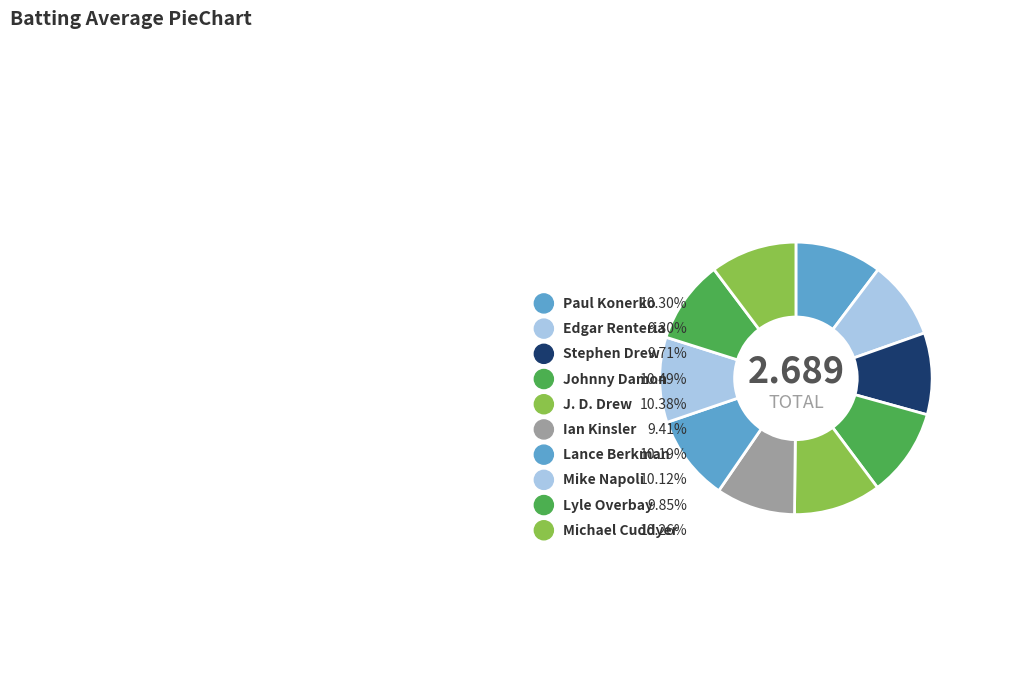

Rank the categories by value from lowest to highest.

Edgar Renteria, Ian Kinsler, Stephen Drew, Lyle Overbay, Mike Napoli, Lance Berkman, Michael Cuddyer, Paul Konerko, J. D. Drew, Johnny Damon